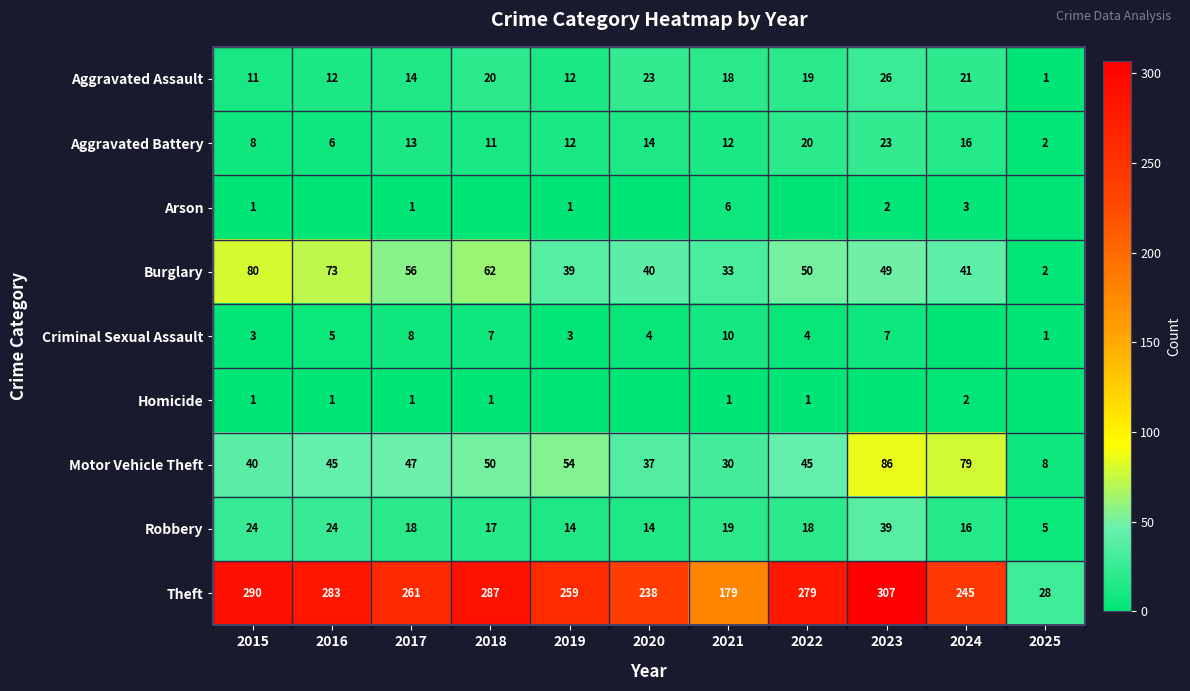

Where is Burglary nearest to the value 41?

2024